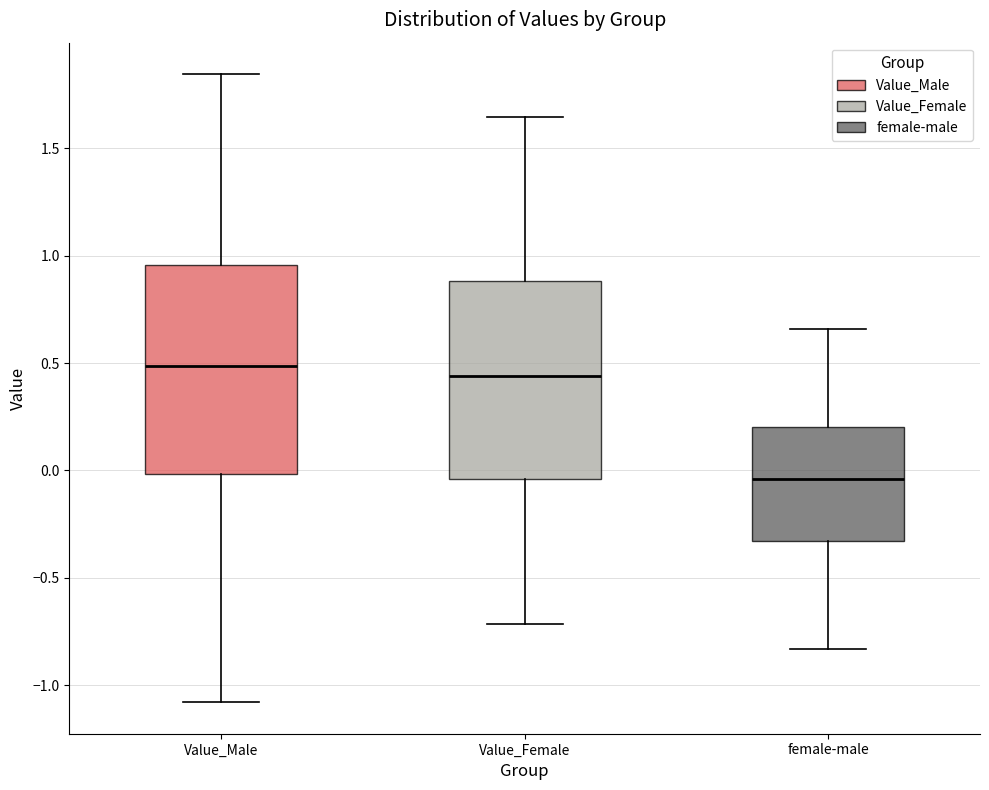

Where does the upper whisker of the box for female-male end on the y-axis? The values are not printed on the chart, so give them approximately, as read against the axis.

0.65